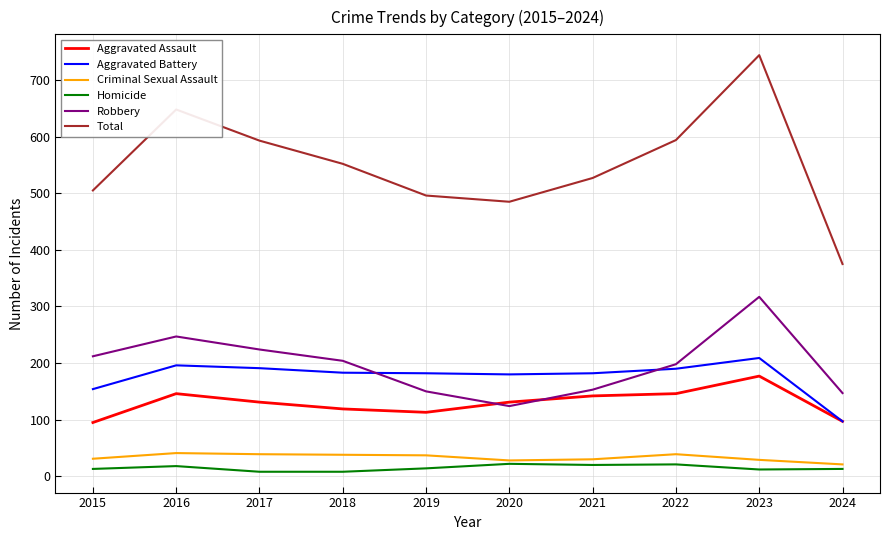

True or false: Robbery and Total cross at least once.

False